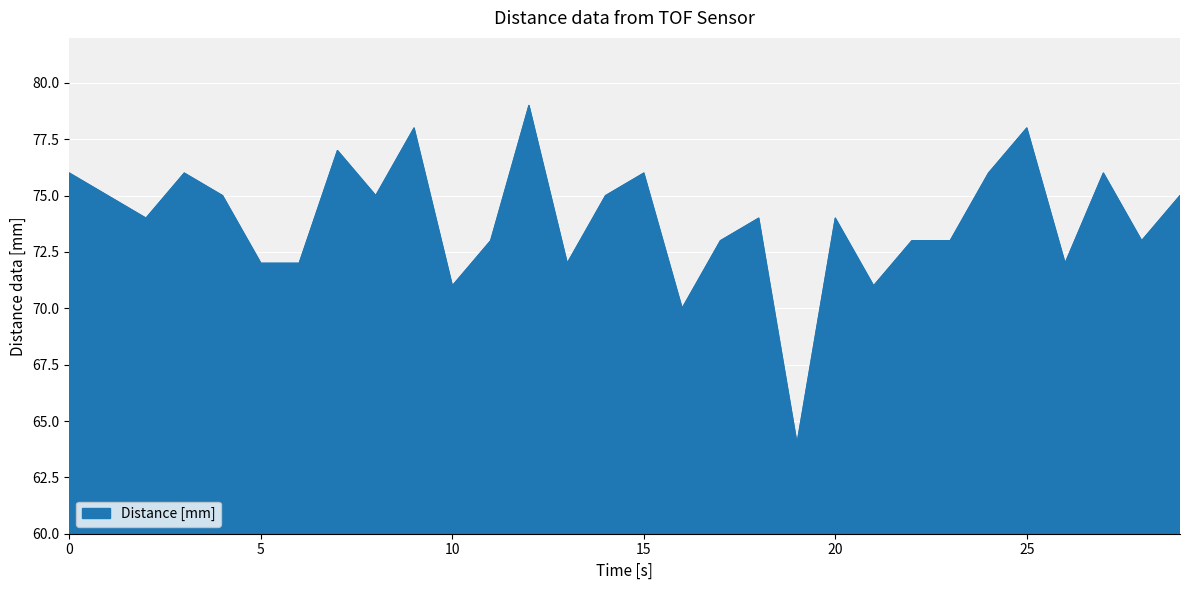

What is the maximum value shown in the chart?

79